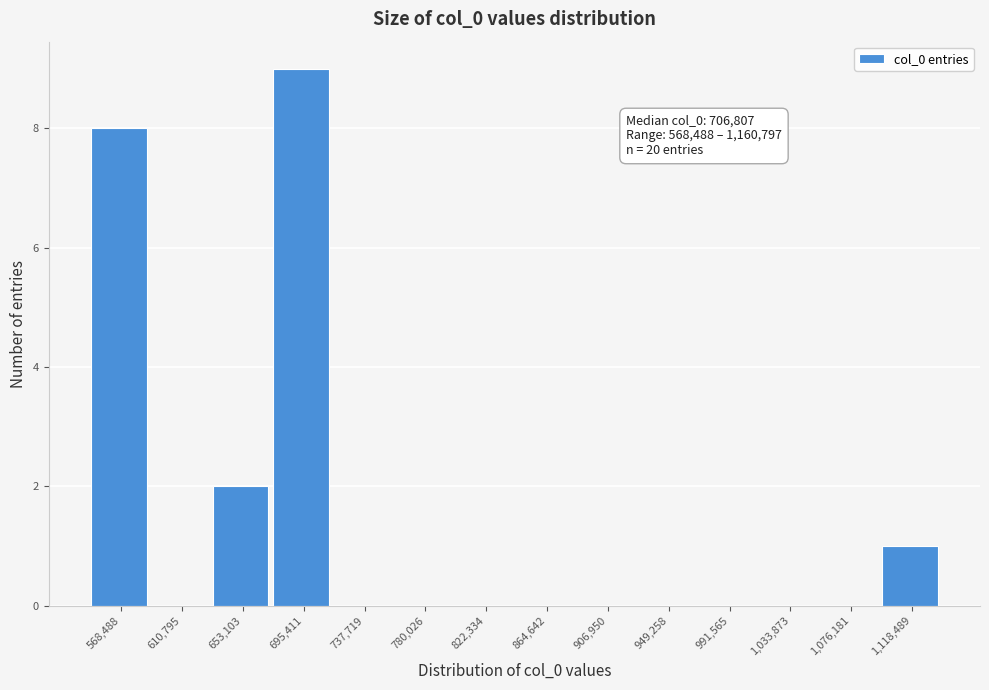

Reading left to right, transcribe all the data shown in this chart.

568,488=8	610,795=0	653,103=2	695,411=9	737,719=0	780,026=0	822,334=0	864,642=0	906,950=0	949,258=0	991,565=0	1,033,873=0	1,076,181=0	1,118,489=1